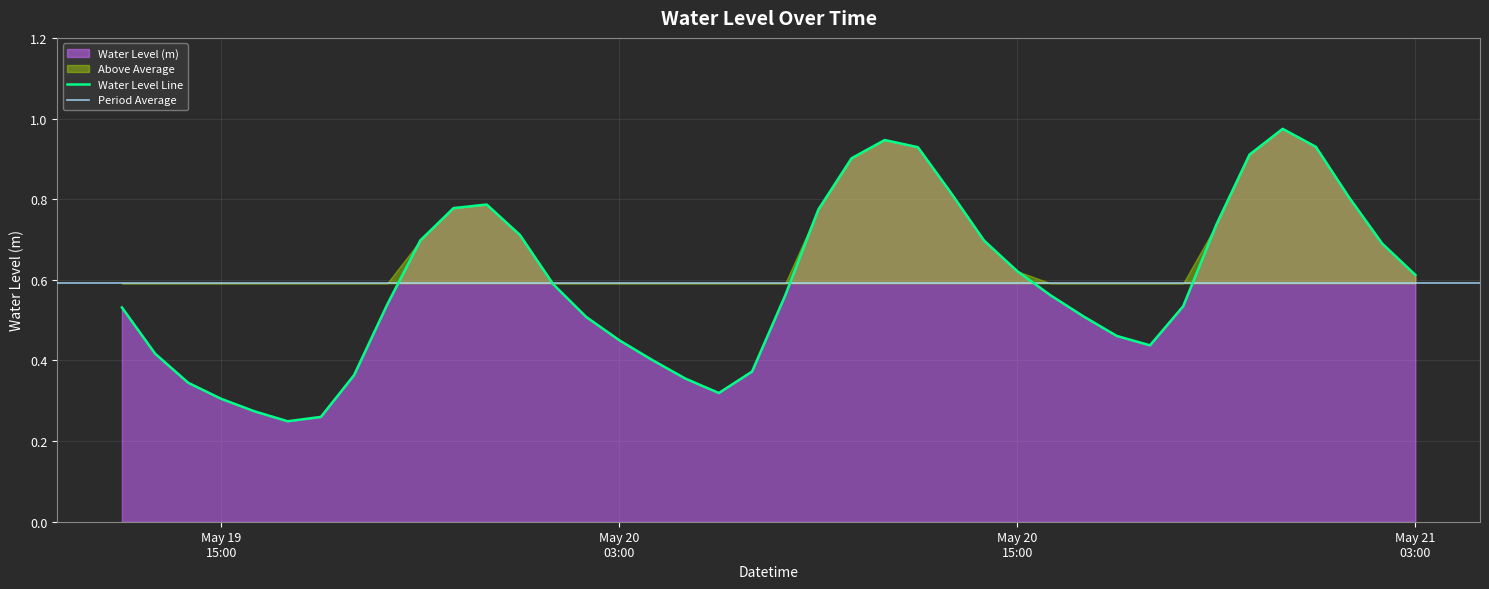

Reading left to right, transcribe all the data shown in this chart.

0.5	0.4	0.3	0.3	0.3	0.2	0.3	0.4	0.5	0.7	0.8	0.8	0.7	0.6	0.5	0.4	0.4	0.4	0.3	0.4	0.6	0.8	0.9	0.9	0.9	0.8	0.7	0.6	0.6	0.5	0.5	0.4	0.5	0.7	0.9	1.0	0.9	0.8	0.7	0.6